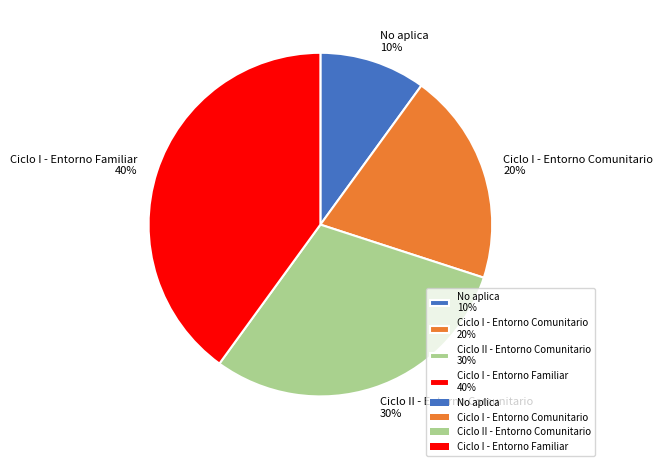

What percentage is the No aplica slice, to the nearest percent?

10%